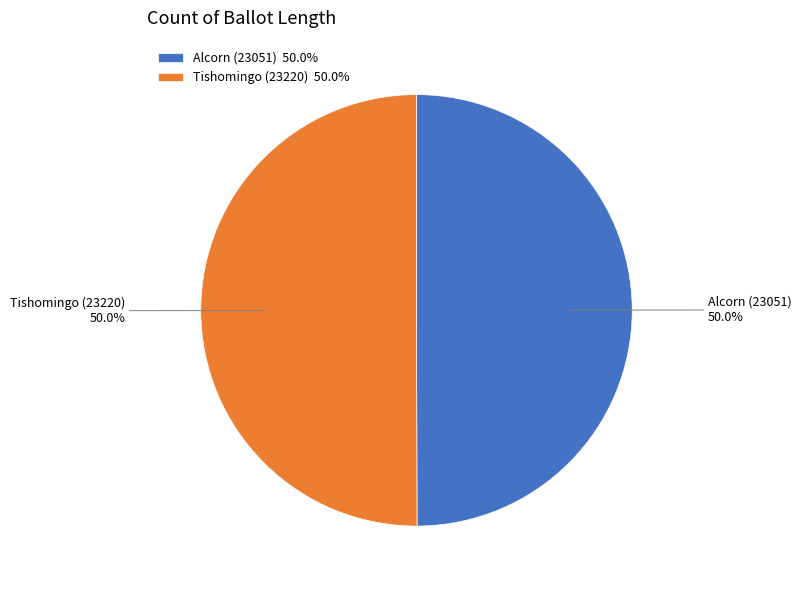

Approximately how many times larger is the value at Tishomingo (23220) compared to Alcorn (23051)?

1.0